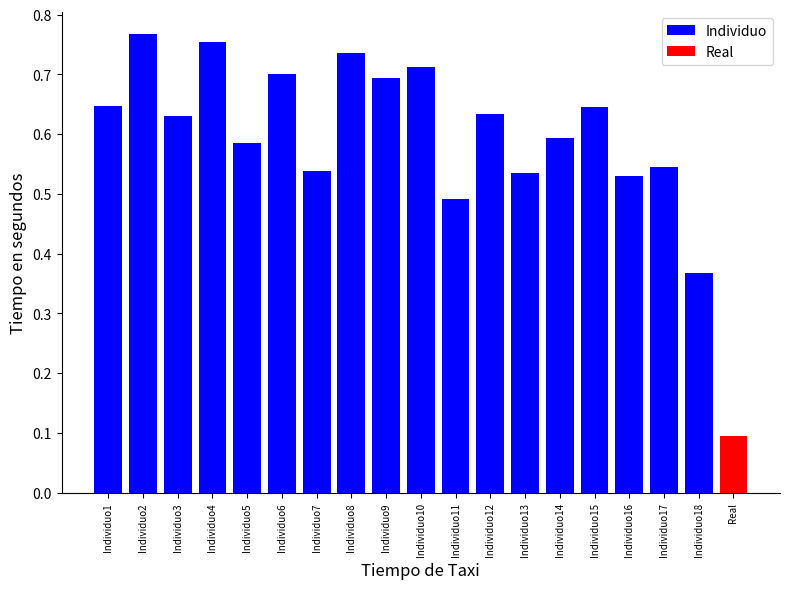

What is the sum of the values at Individuo1 and Individuo17?

1.2